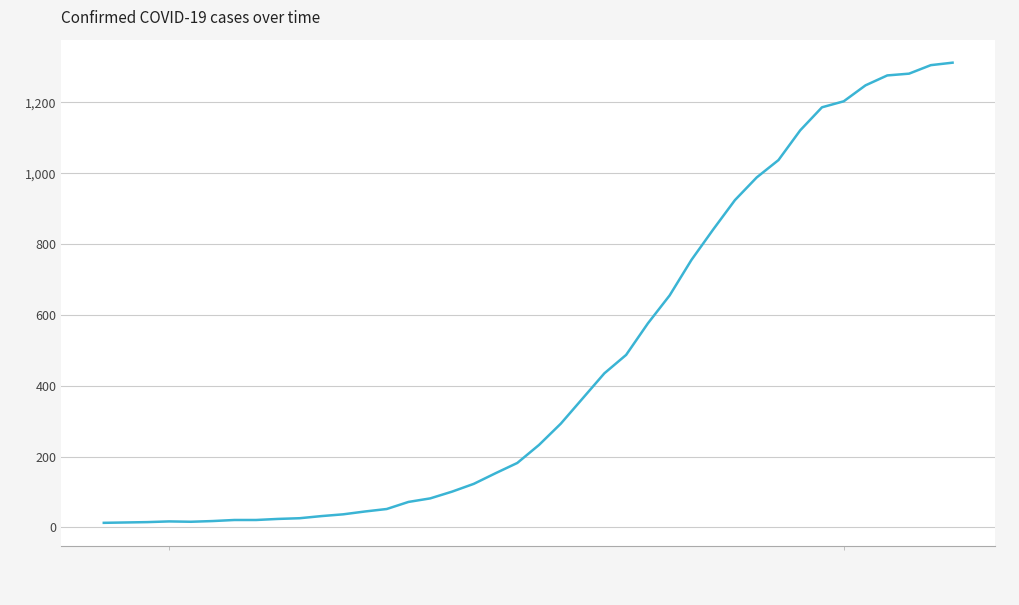

What is the greatest value displayed?

1312